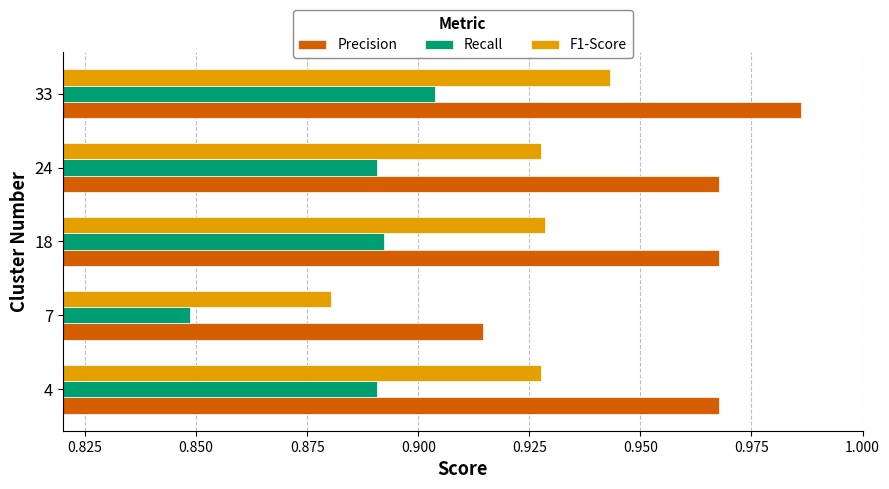

The value of Recall at 7 is 0.4. True or false?

False